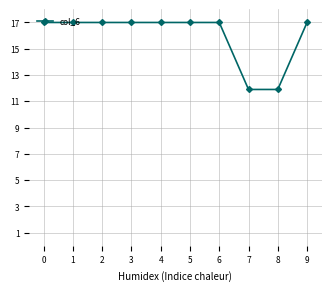

What is the value of the 7th point from the left?

17.0